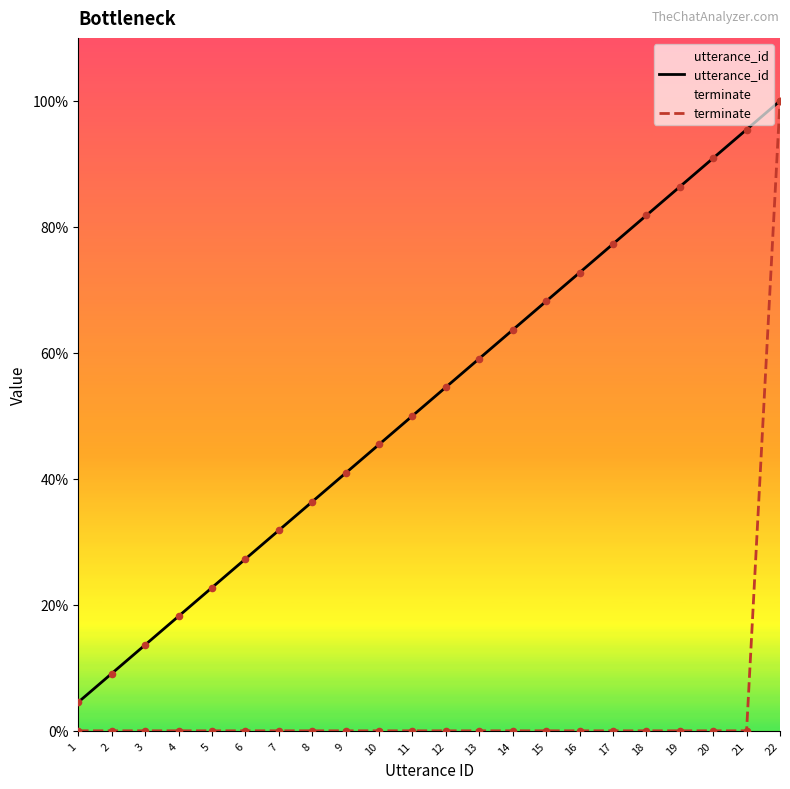

Which series has the largest total across all categories?

utterance_id